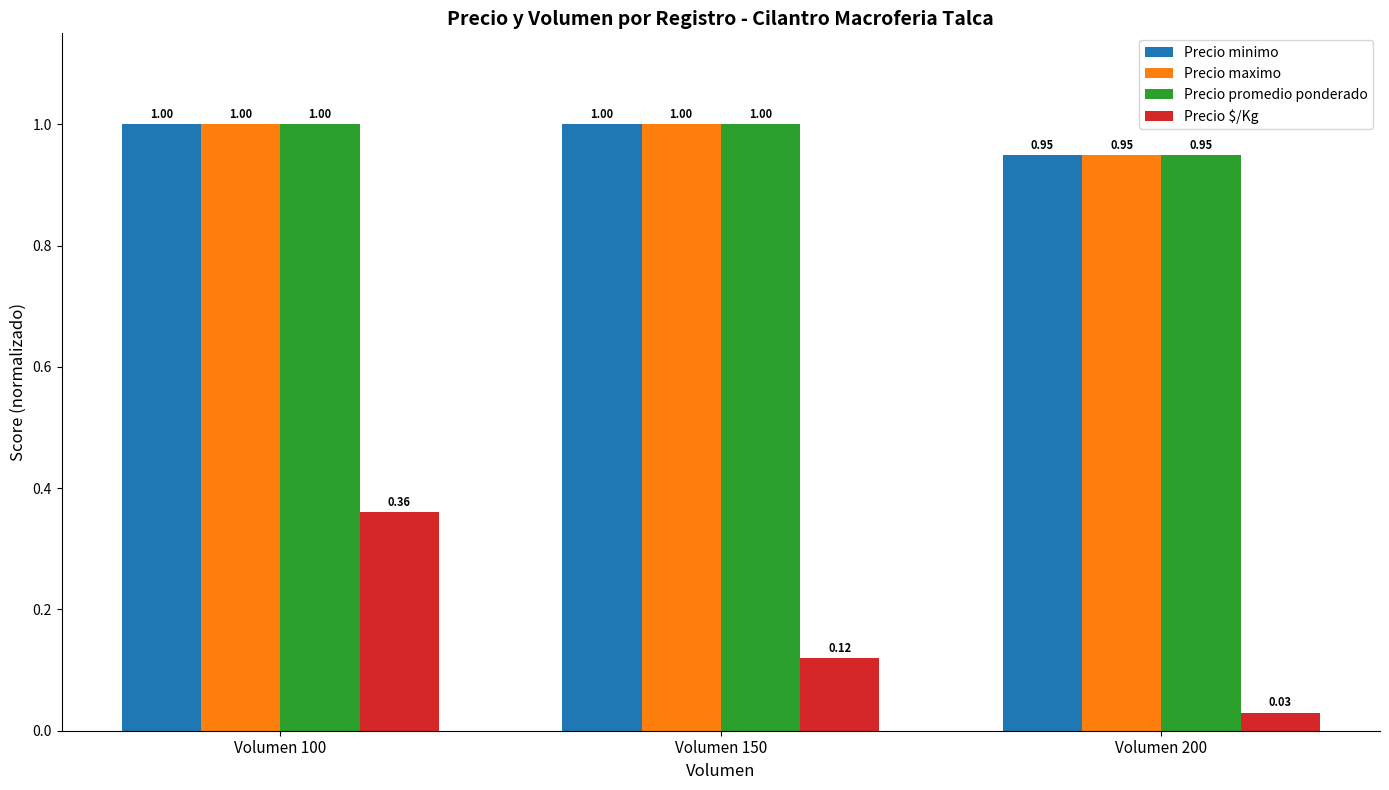

How many Precio minimo values are between 0 and 1?

3